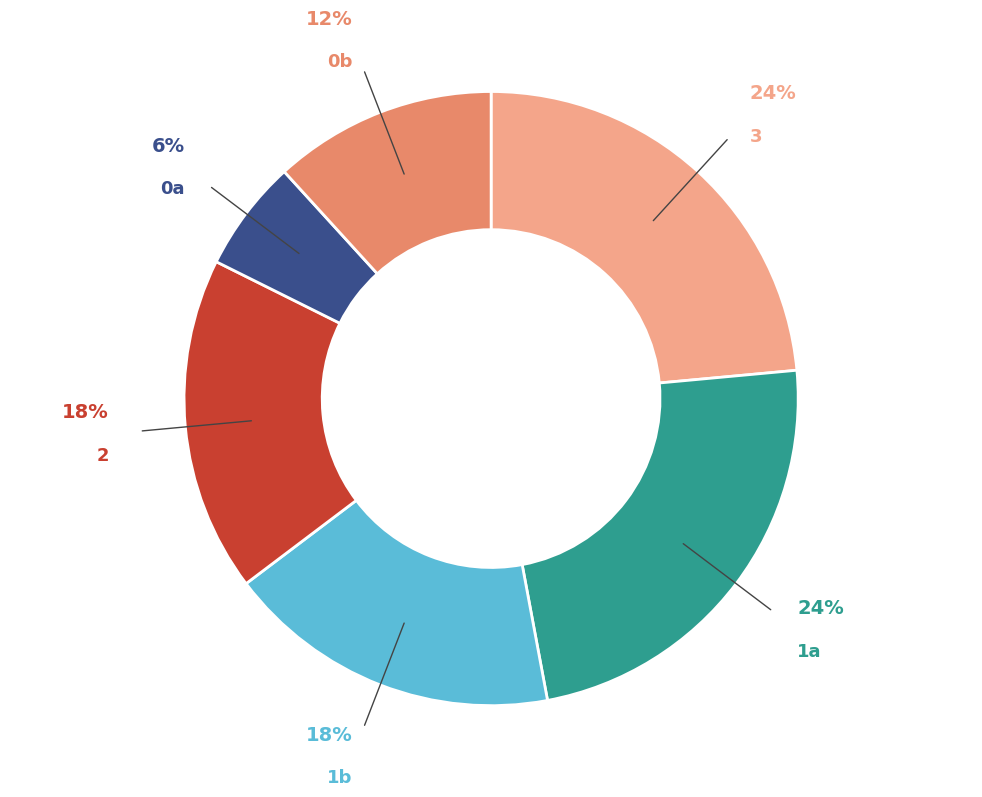

What is the ratio of the value at 2 to the value at 1b?

1.0